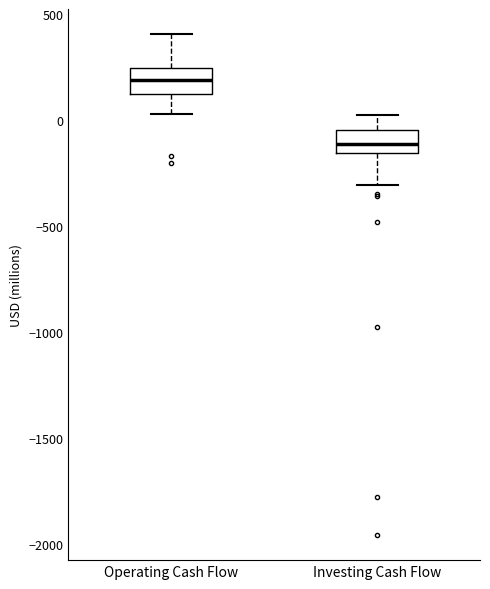

Which box has the highest median line?

Operating Cash Flow